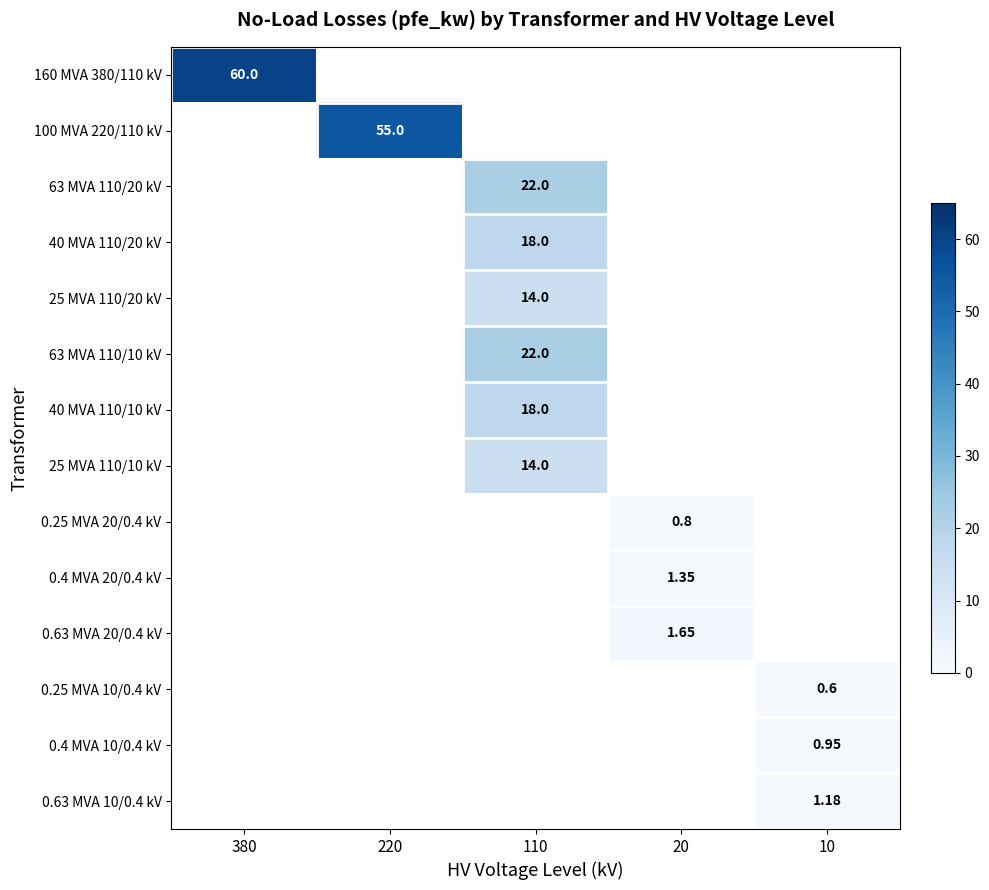

The value of 63 MVA 110/10 kV at 220 is 0.0. True or false?

True